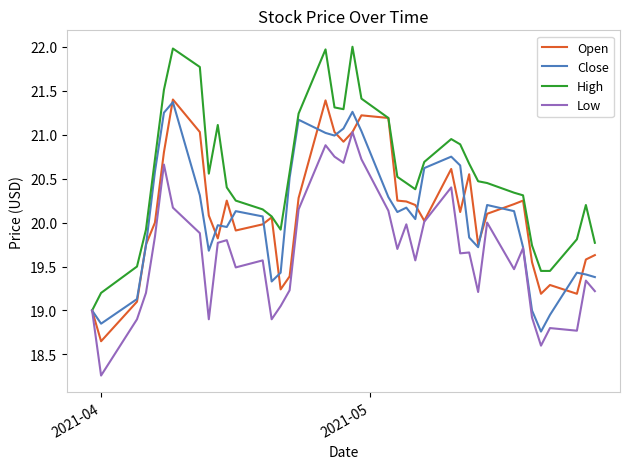

What is the average value of the High series?

20.5